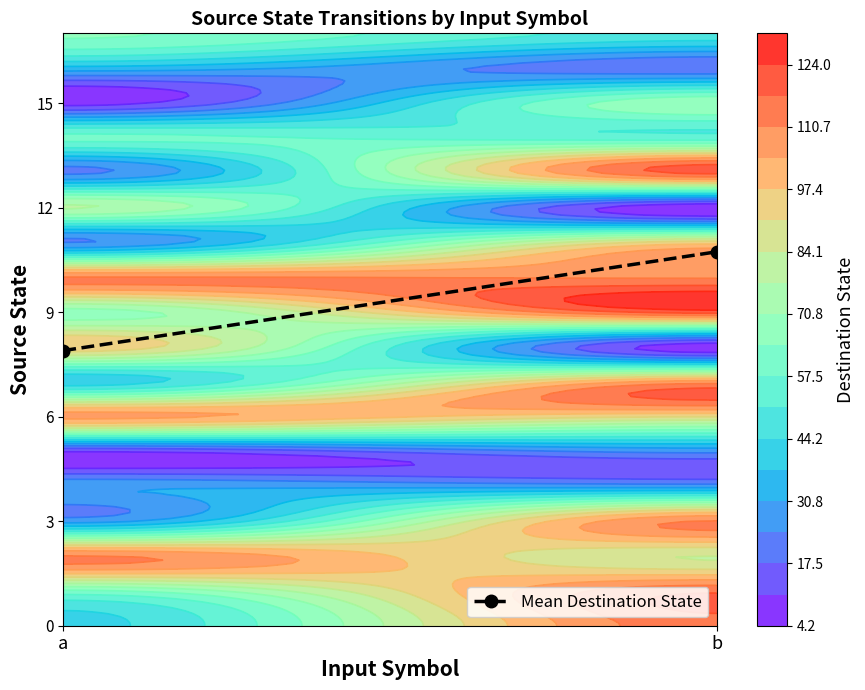

The value at b is 10.7. True or false?

True